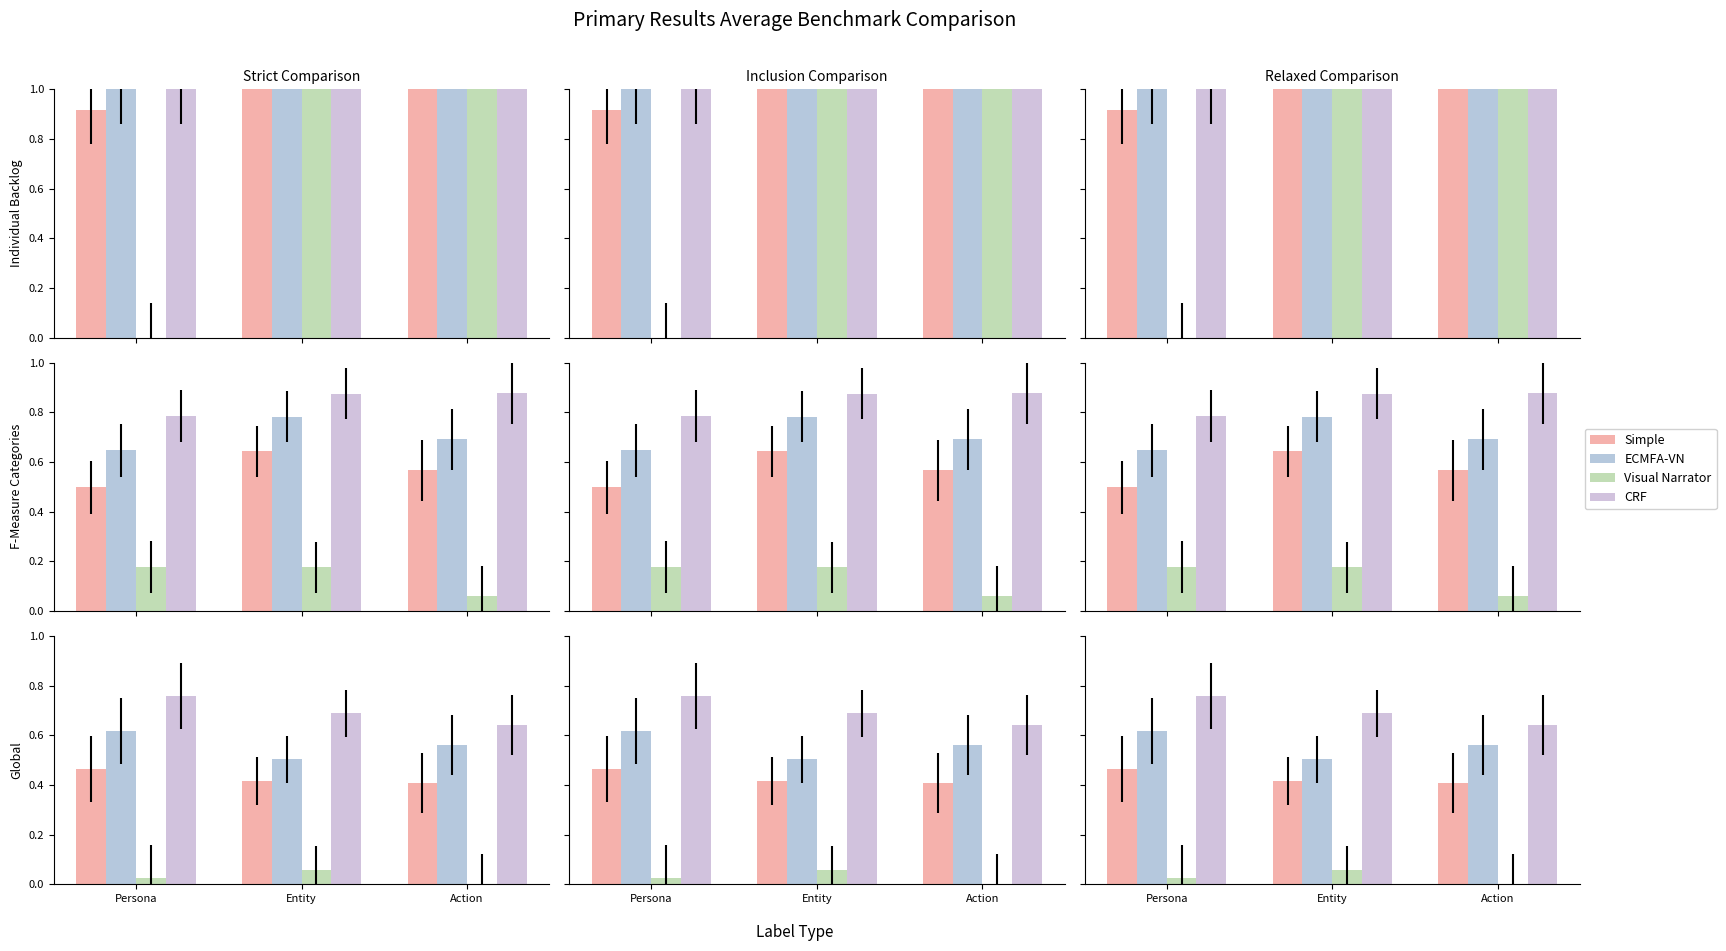

How many distinct data groups are displayed?

4